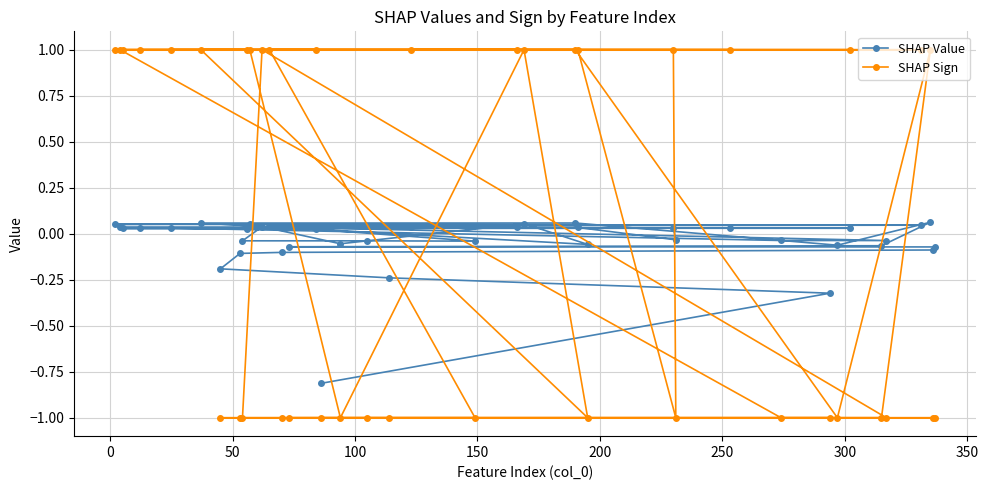

True or false: SHAP Value has more than 2 points higher than both neighbors.

True